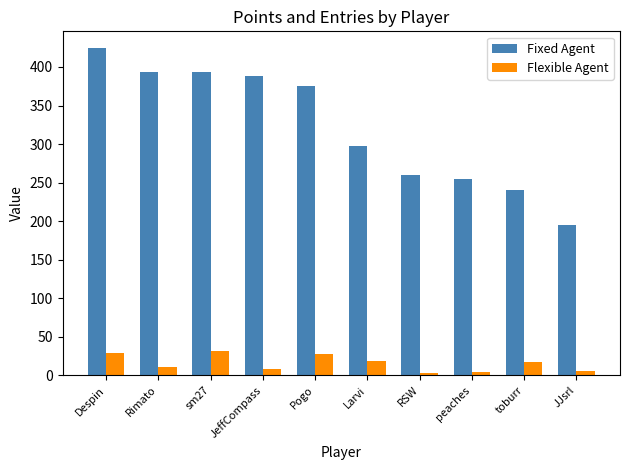

Between Despin and JJsrl, which series saw the biggest shift?

Fixed Agent